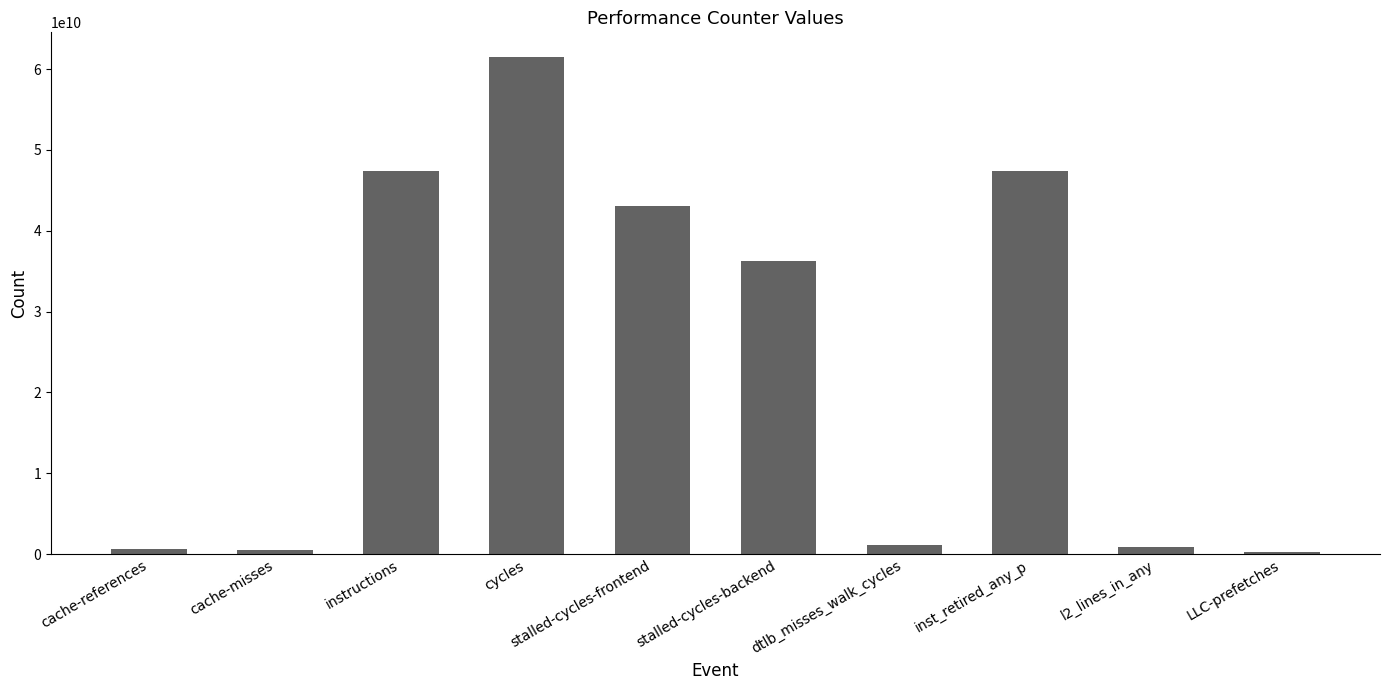

At which label is the value closest to 30852941973?

stalled-cycles-backend